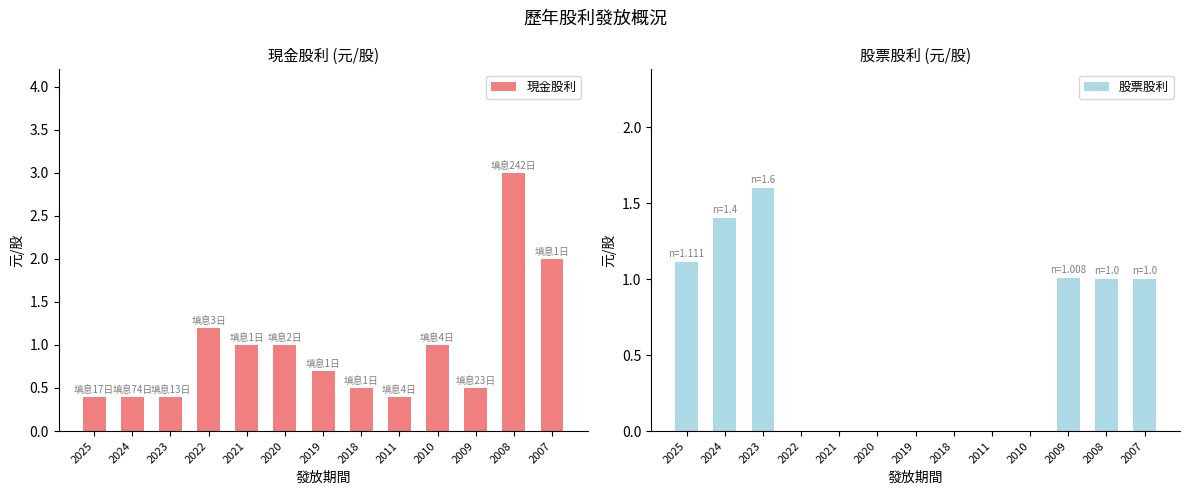

Reading left to right, what are all the values shown in this chart?

現金股利: 2025=0.4	2024=0.4	2023=0.4	2022=1.2	2021=1.0	2020=1.0	2019=0.7	2018=0.5	2011=0.4	2010=1.0	2009=0.5	2008=3.0	2007=2.0
股票股利: 2025=1.1	2024=1.4	2023=1.6	2022=0.0	2021=0.0	2020=0.0	2019=0.0	2018=0.0	2011=0.0	2010=0.0	2009=1.0	2008=1.0	2007=1.0